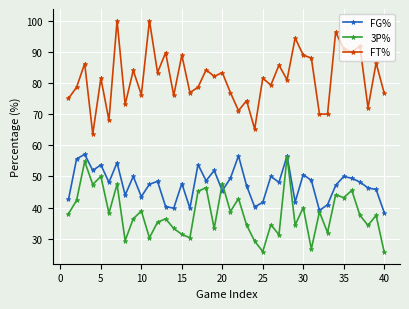

What is the minimum value for FG%?

38.4